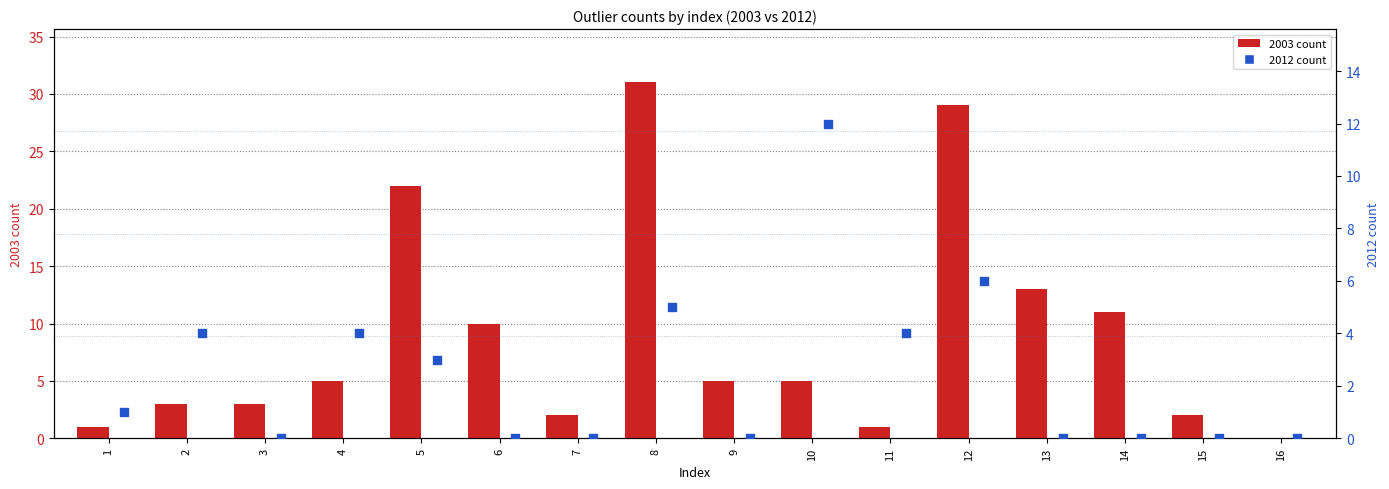

Which series has the largest Y range (max minus min)?

2003